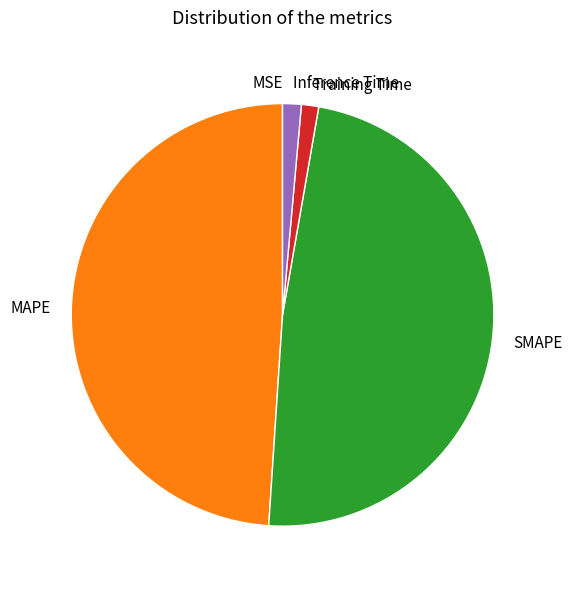

Which slice is the largest?

MAPE